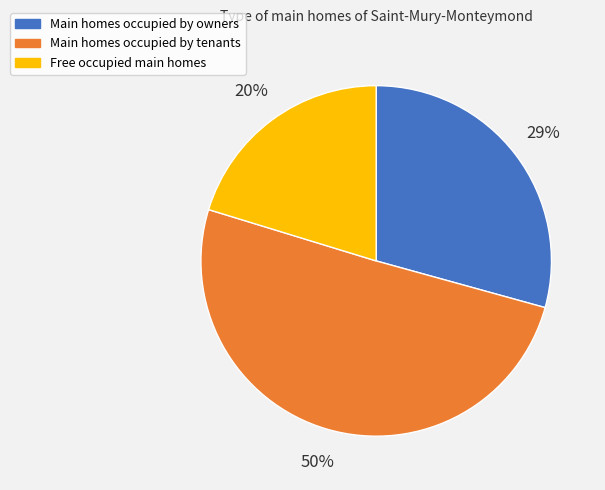

Which slice is the smallest?

Free occupied main homes